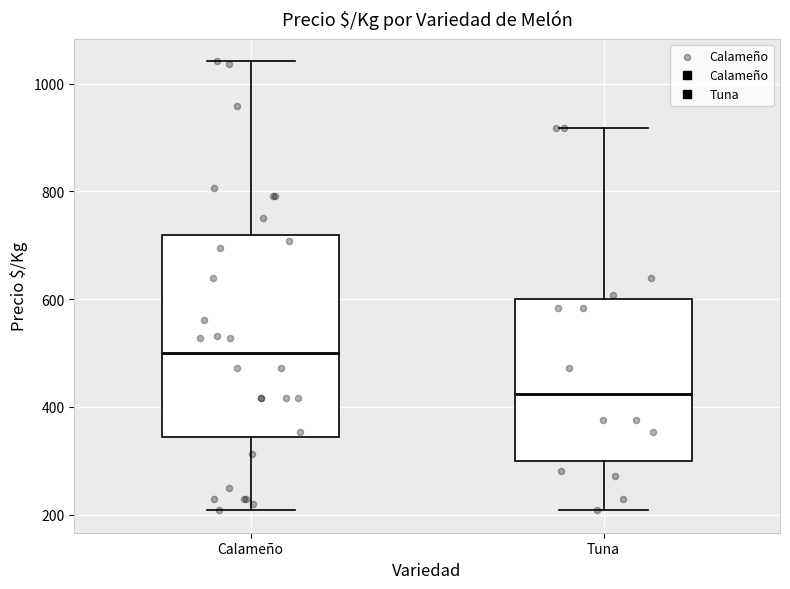

Reading left to right, transcribe this box plot: for each box, give where its median line is, the range the box spans, and where its two whiskers end, as read against the y-axis. The values are not printed on the chart, so give them approximately, as read against the axis.

Calameño: median 500, box 340 to 720, whiskers 200 to 1040
Tuna: median 420, box 300 to 600, whiskers 200 to 920